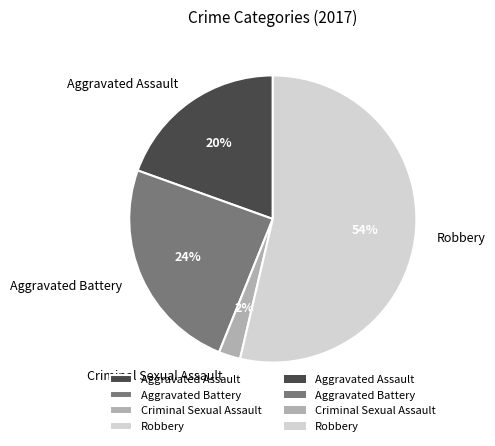

To the nearest percent, what is the average slice percentage?

25%